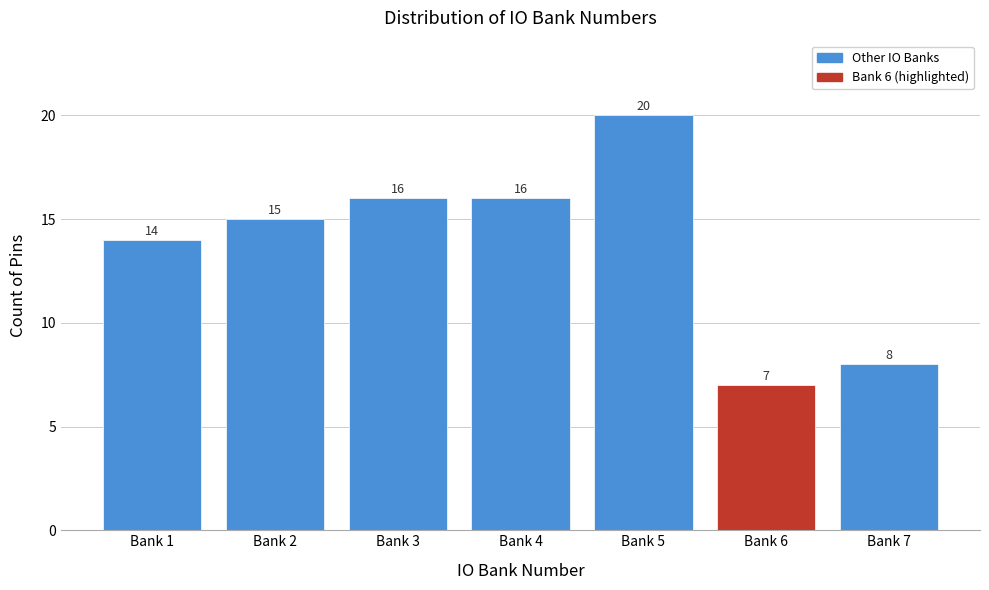

Reading left to right, list all the values displayed in this chart.

14	15	16	16	20	7	8